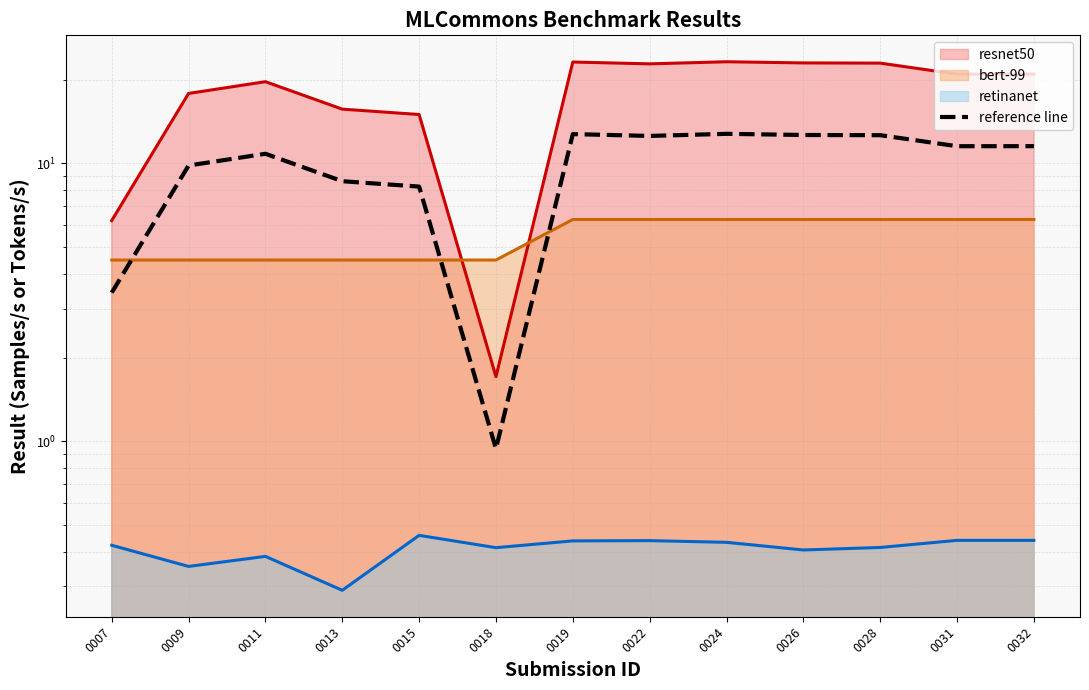

True or false: the data has more than 0 interior local peaks.

True